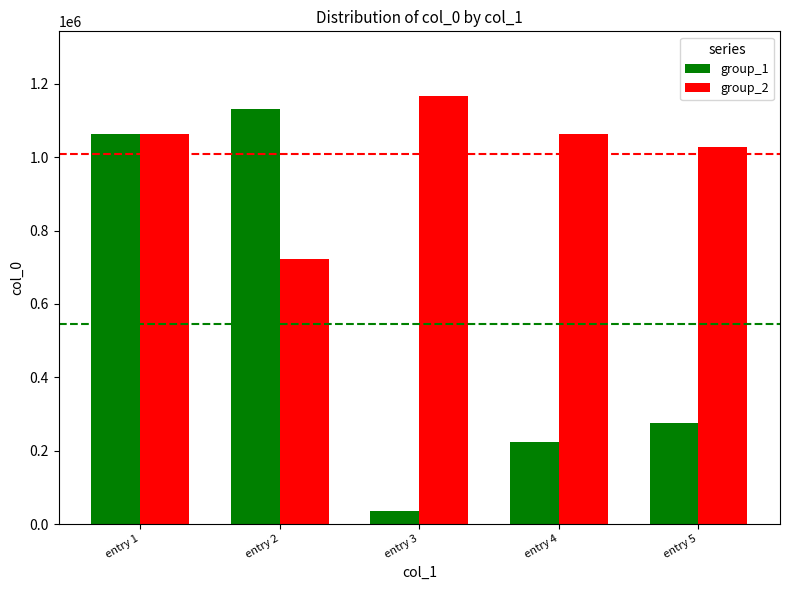

What is the spread (max minus min) of values at entry 2?

407183